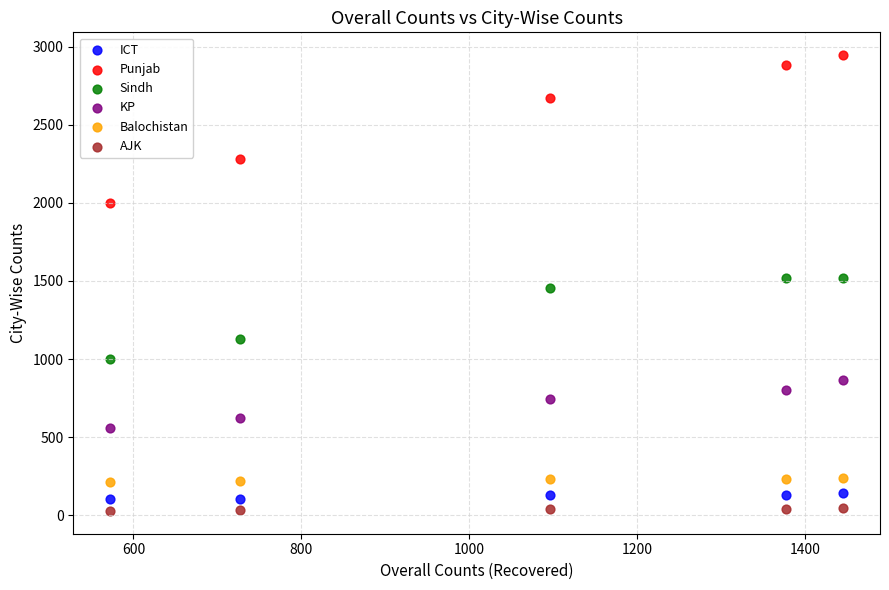

In the Sindh series, what Y value is closest to 1259?

1128